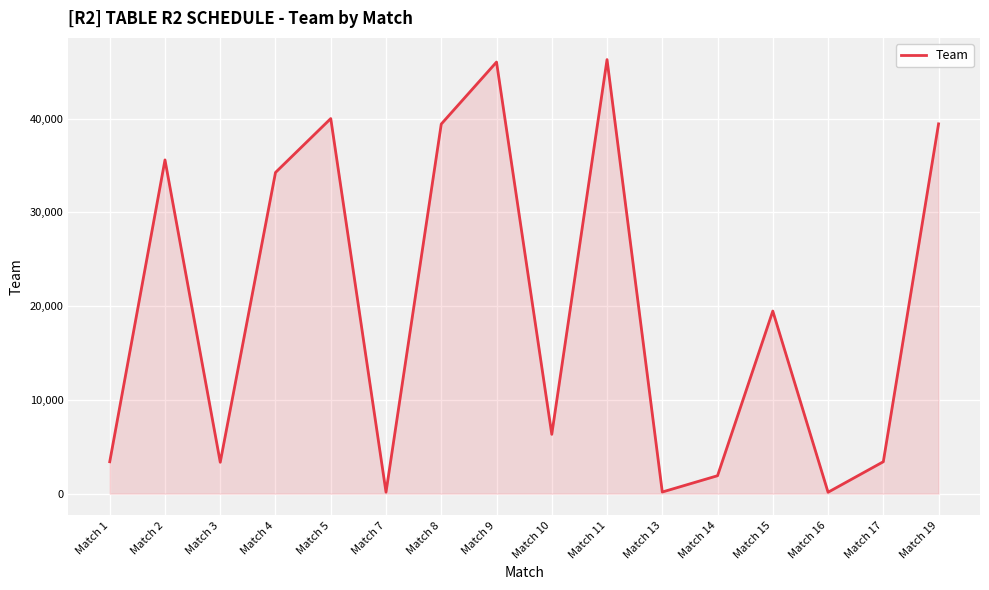

The value at Match 3 is 1409. True or false?

False